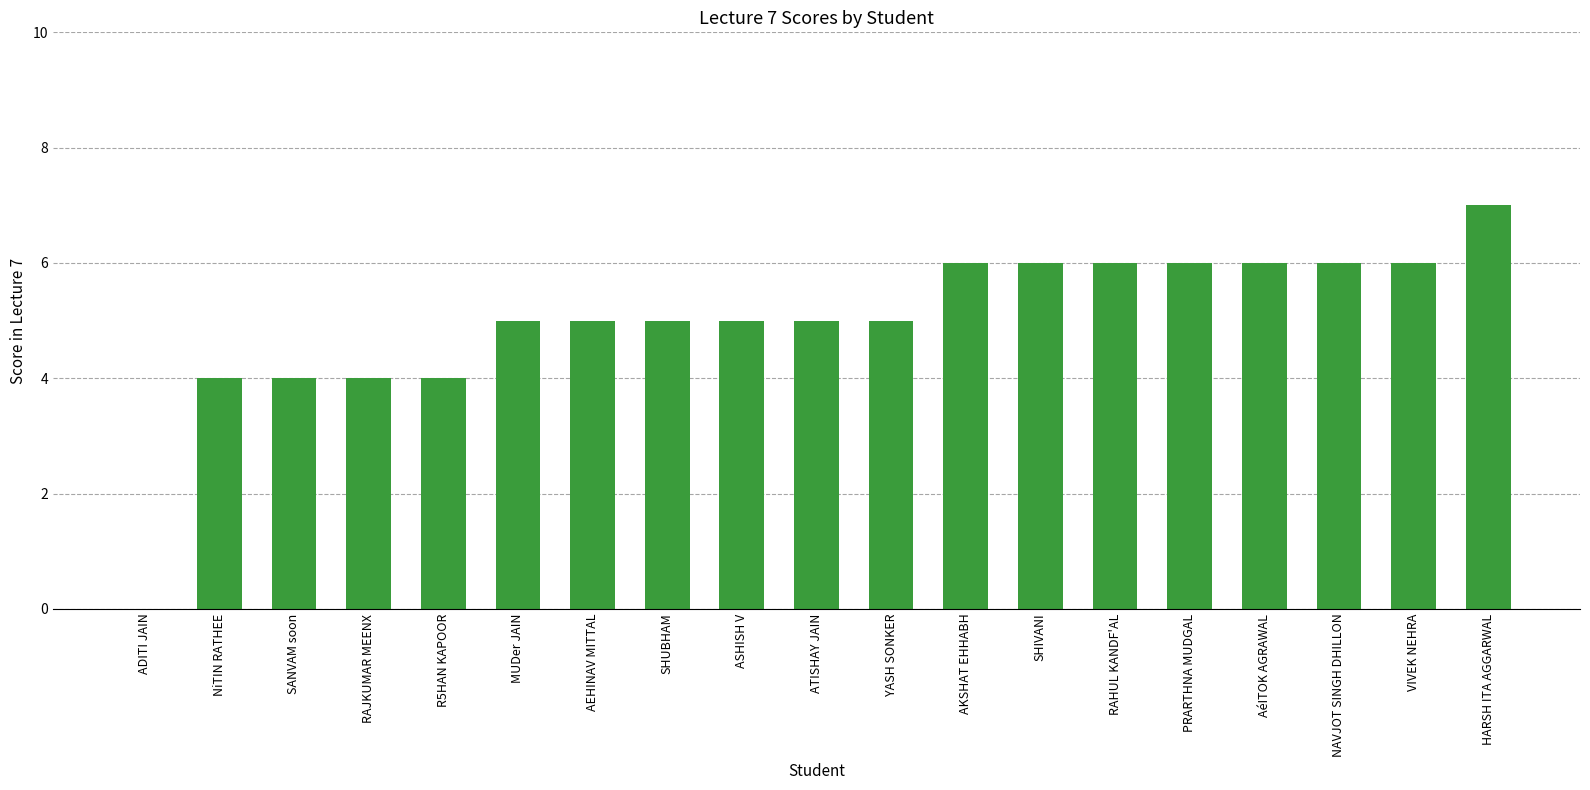

The chart shows a value of 4 at RAHUL KANDF'AL. True or false?

False